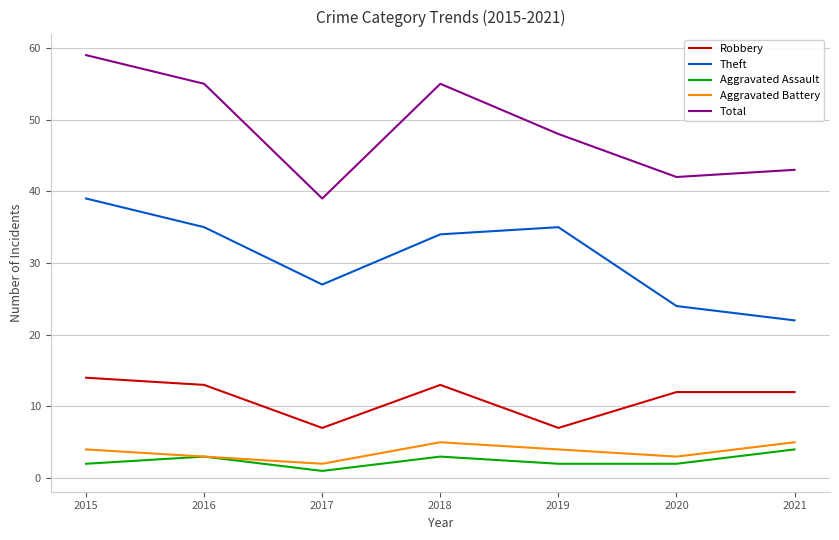

Which category has the highest value in the Total series?

2015